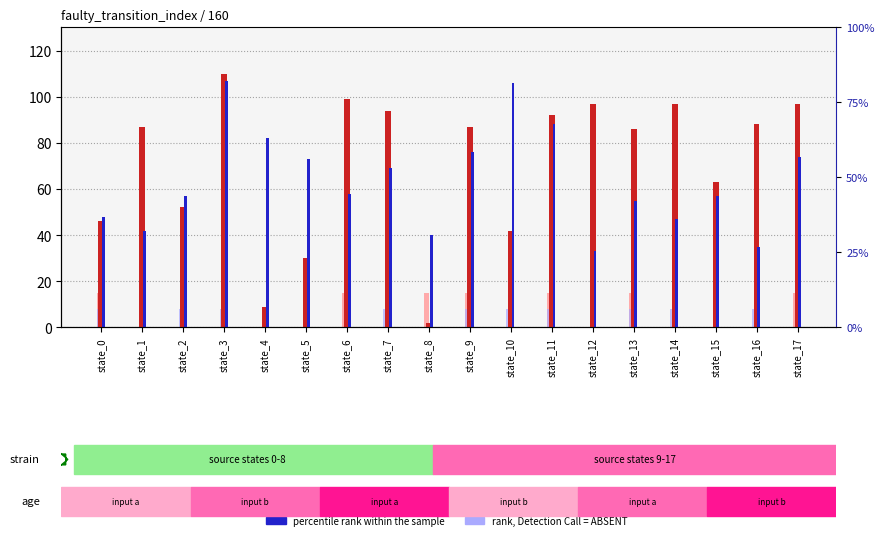

What is the lowest value of the percentile rank within the sample series?

33